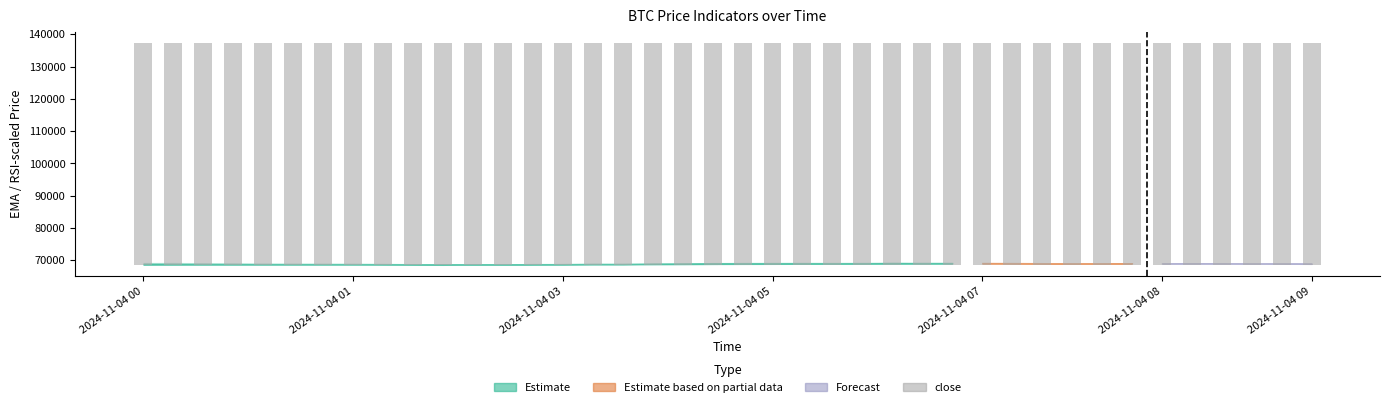

True or false: the data shows 97052.8 at 17.

False